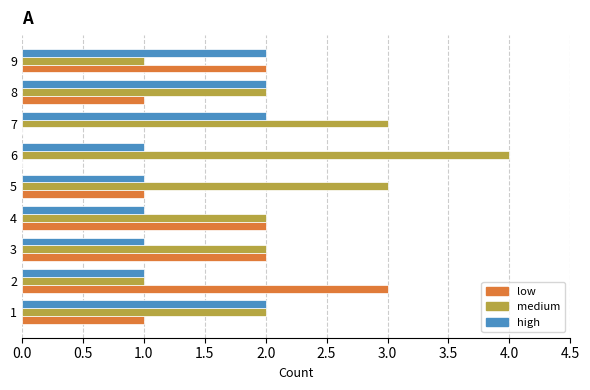

Which label corresponds to the largest value in the chart?

6